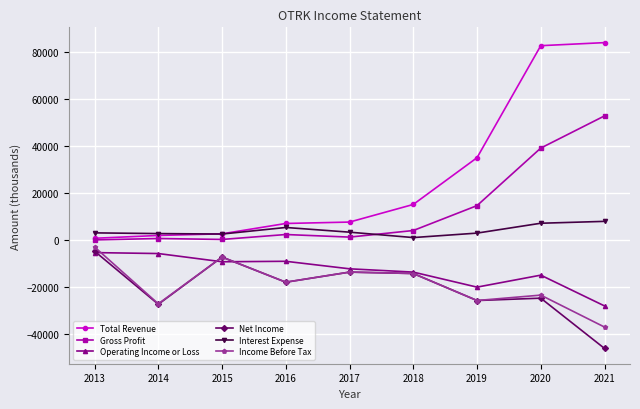

Read the Interest Expense value at 2017.

3400